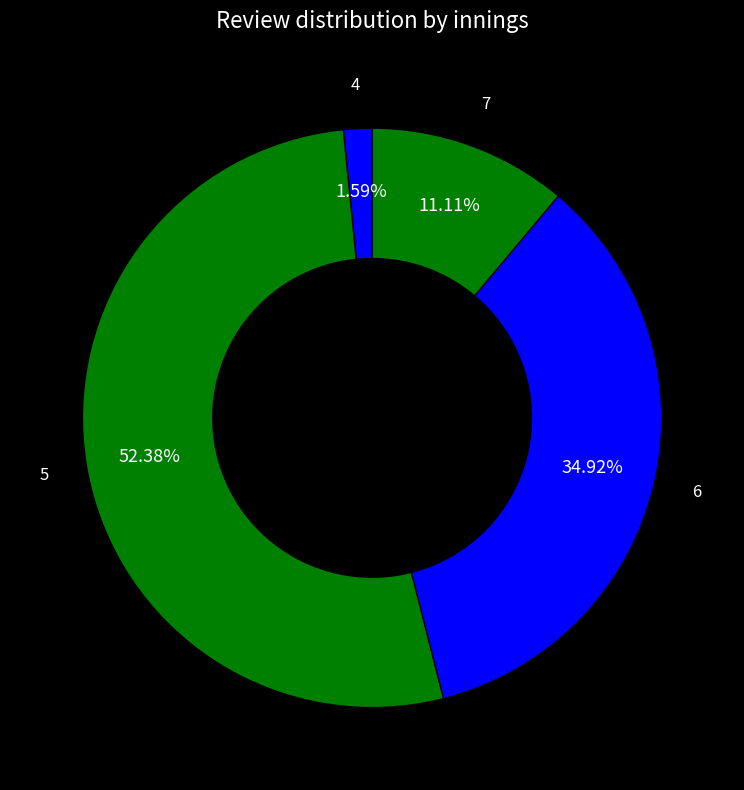

To the nearest percent, what is the difference between the 6 and 7 slice percentages?

24%